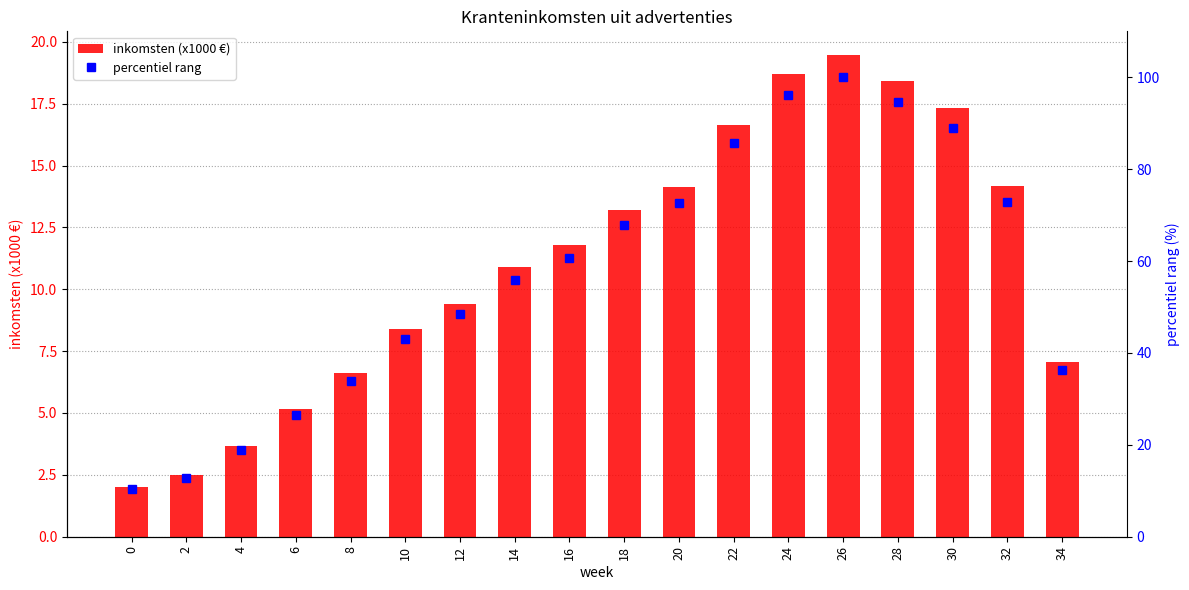

Are the bars horizontal?

No